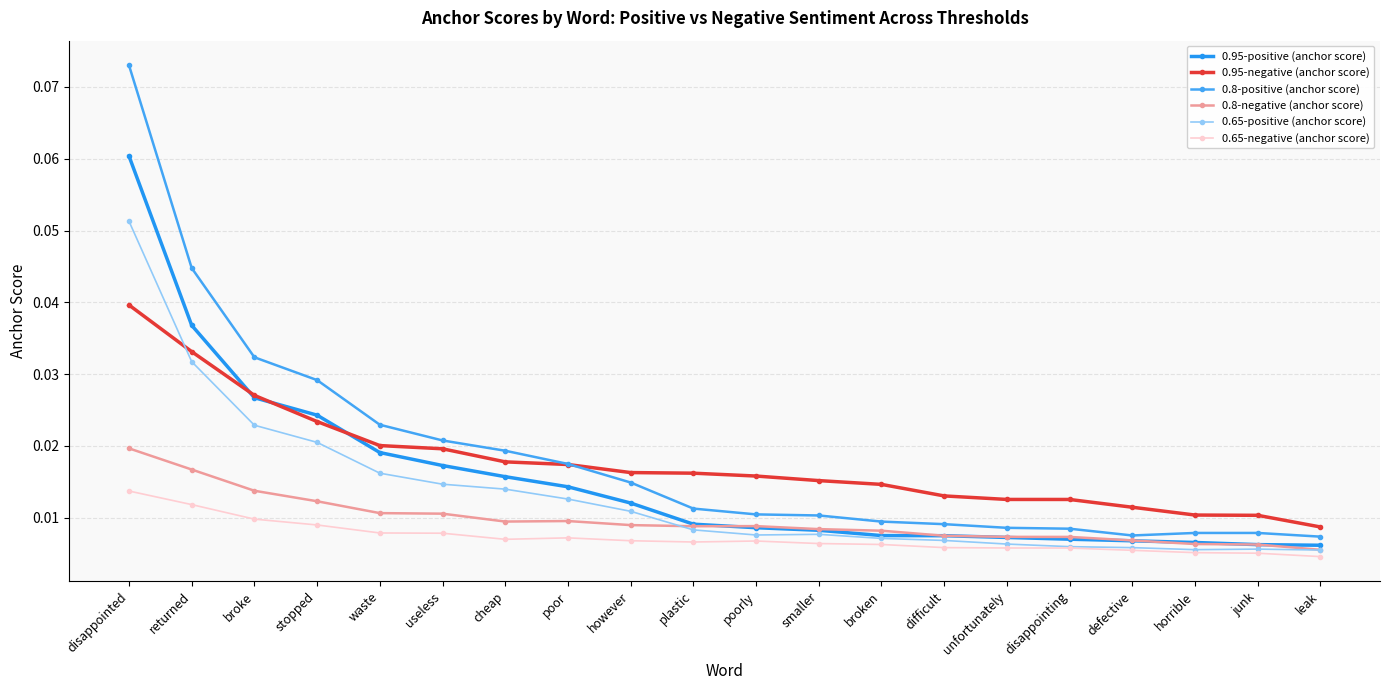

Does the chart display data point markers on the line(s)?

Yes